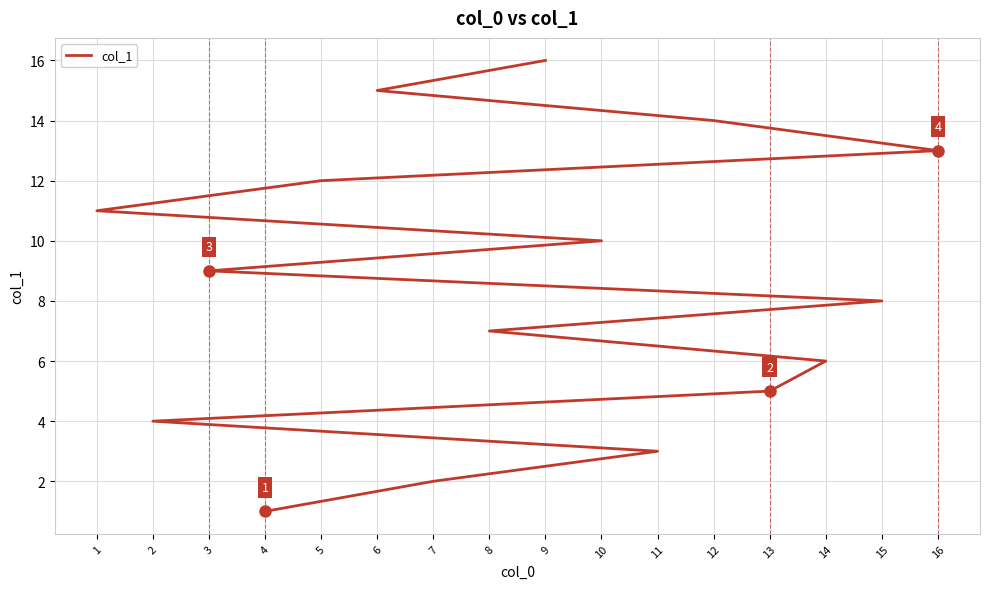

Is this an area chart (filled region under the line)?

No